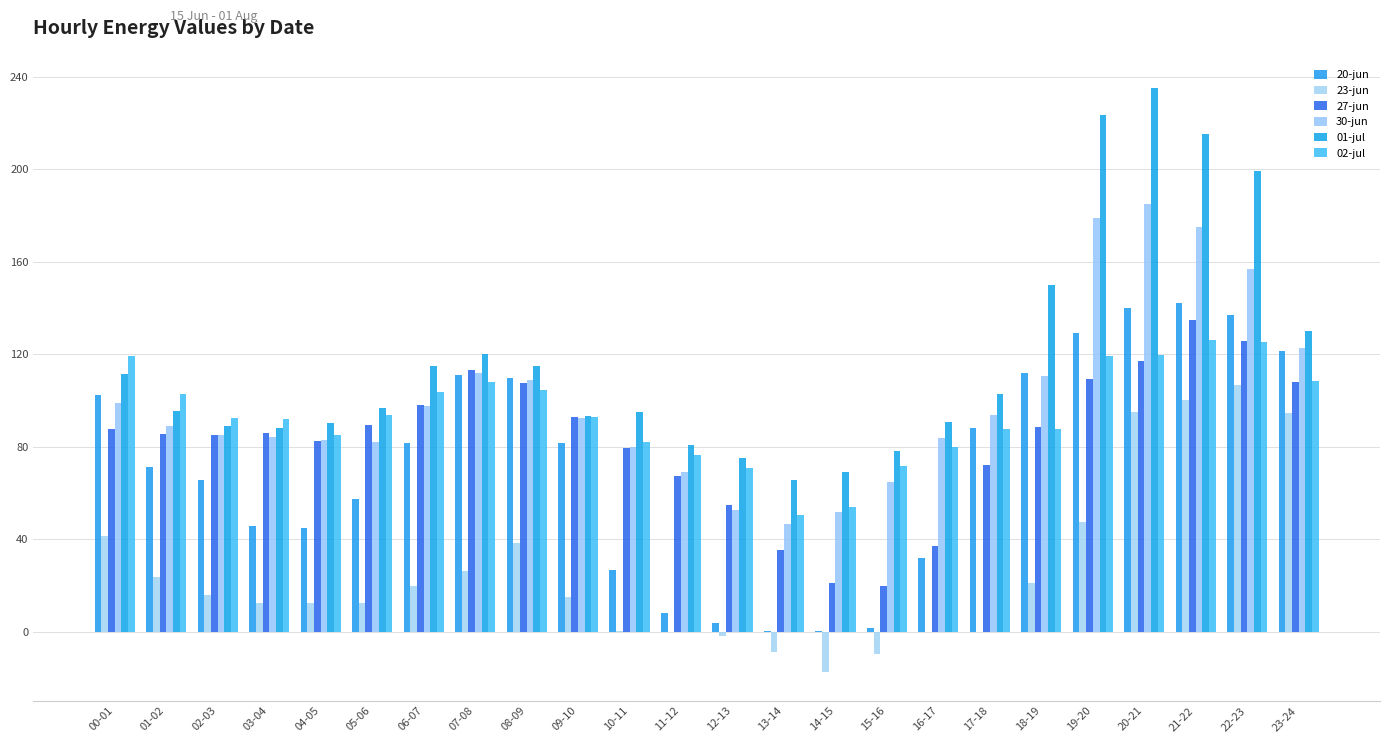

What is the difference between the maximum and second lowest values in the 23-jun series?

116.0